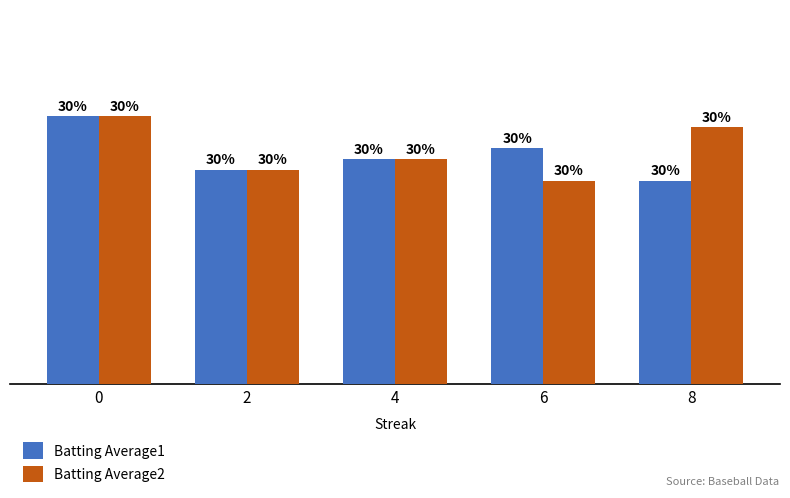

What is the value of the Batting Average2 bar at the 5th from the left?

0.3